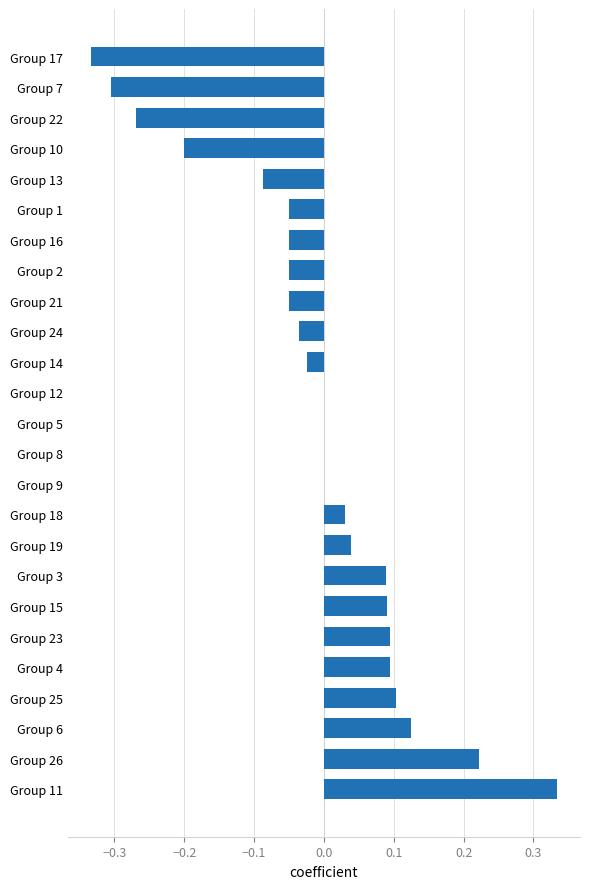

True or false: the data shows 0.1 at Group 25.

True